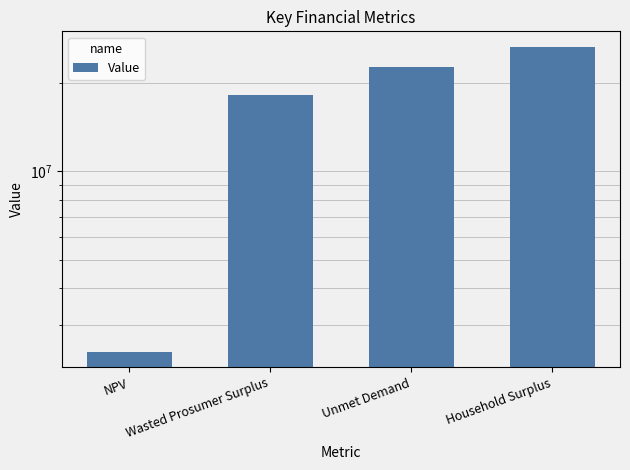

Reading left to right, extract all data points from this chart.

NPV=2433328.2	Wasted Prosumer Surplus=18093321.8	Unmet Demand=22598927.4	Household Surplus=26499161.7